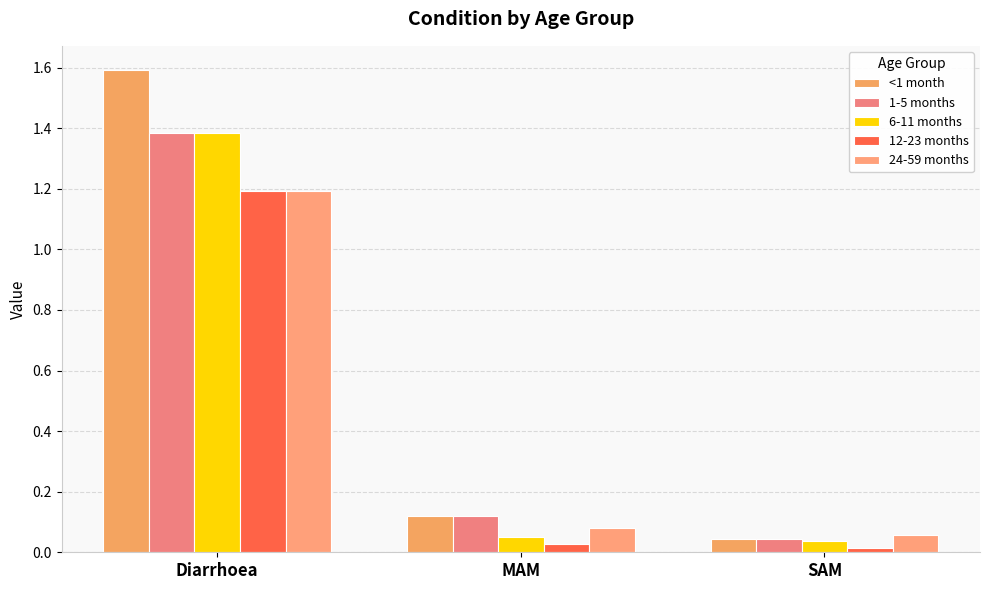

What position from the left is SAM?

3